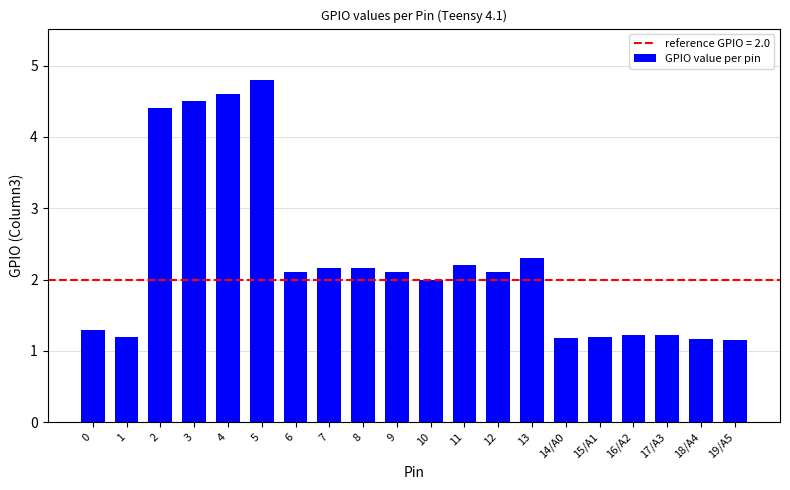

Does the chart contain stacked bars?

No